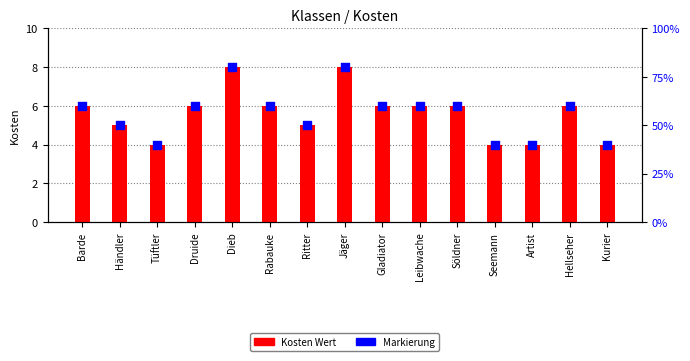

Which series reaches the maximum Y coordinate?

Kosten